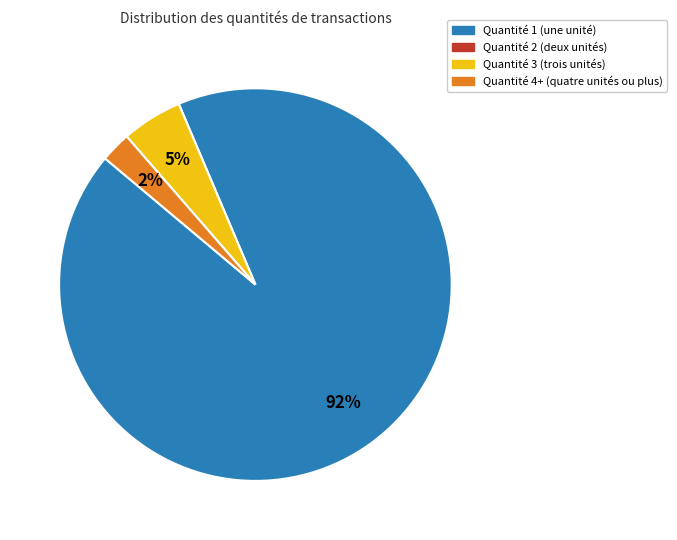

To the nearest percent, what is the average slice percentage?

25%